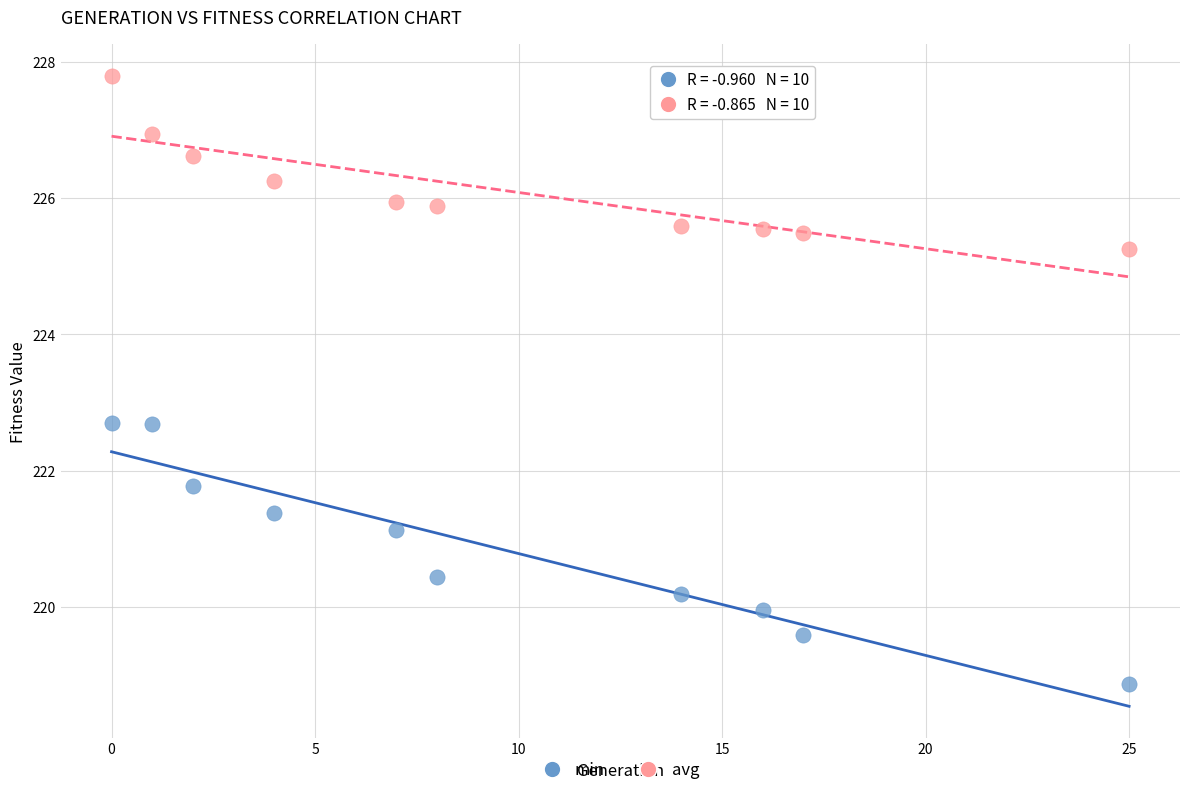

Which series contains the highest Y value?

avg